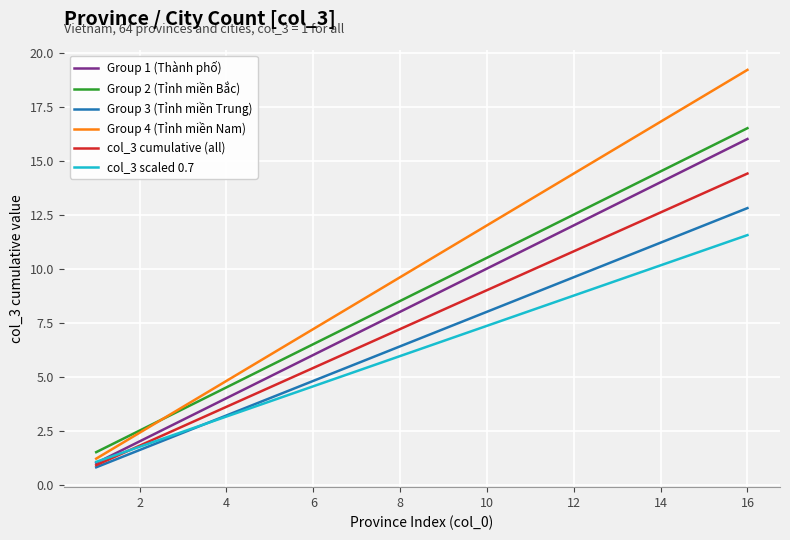

Which series has the largest total across all categories?

Group 4 (Tỉnh miền Nam)